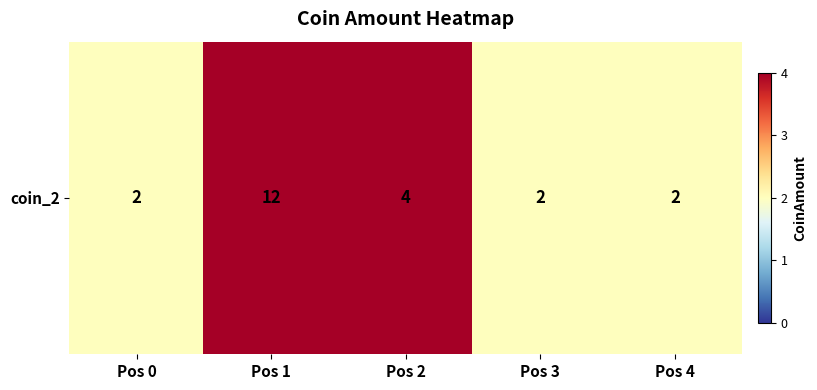

List the labels in order of value, largest first.

Pos 1, Pos 2, Pos 0, Pos 3, Pos 4